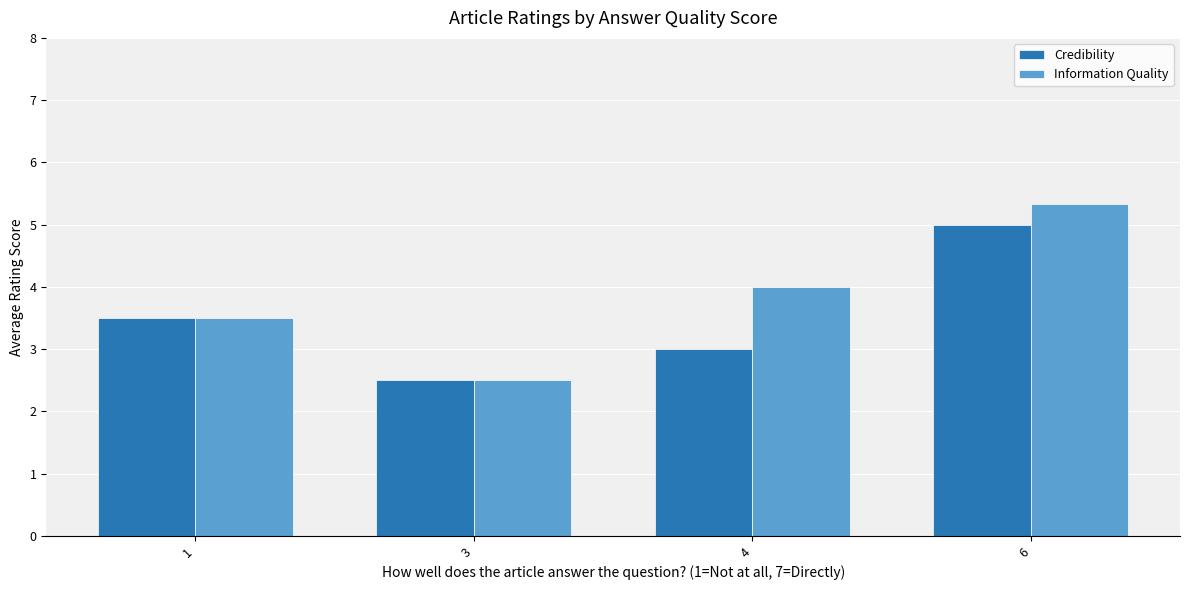

What is the difference between the highest and lowest values at 4?

1.0